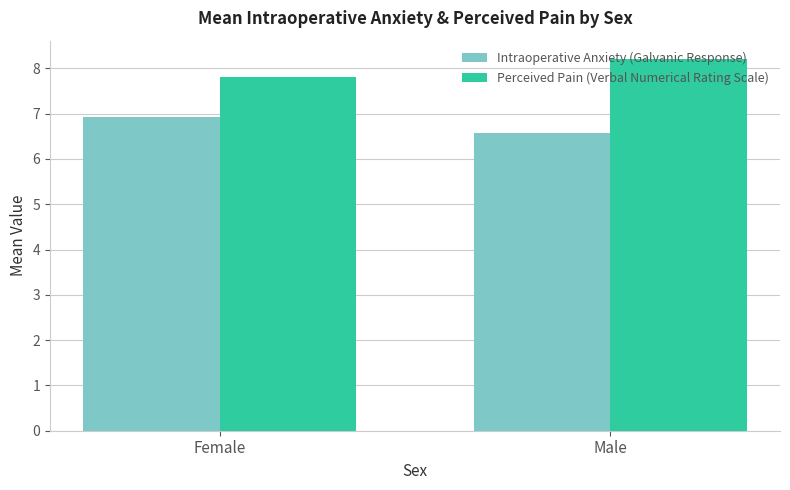

How many data points does each series have?

2